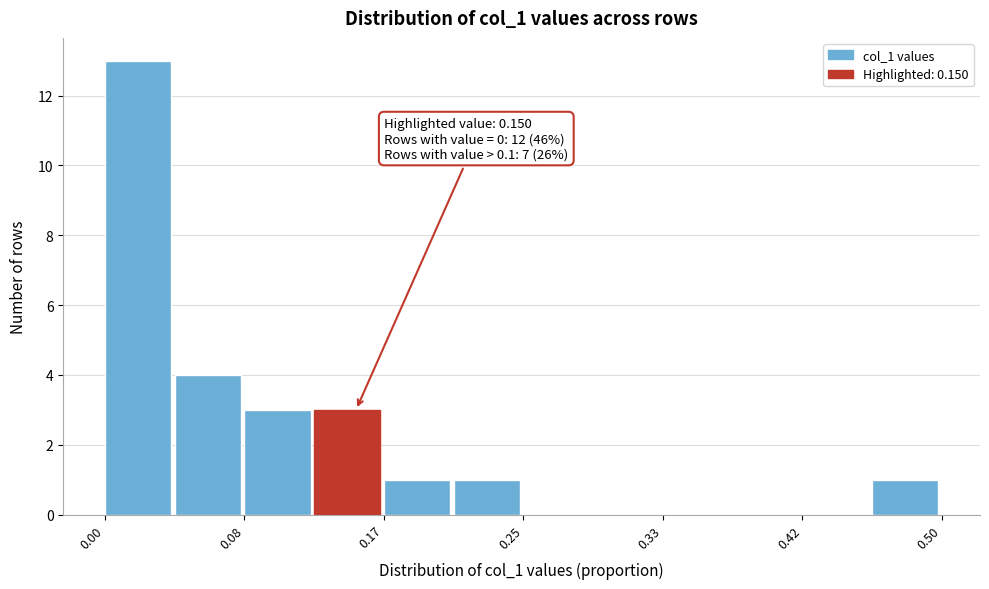

Which range on the x-axis has the tallest bar?

0.00 to 0.04